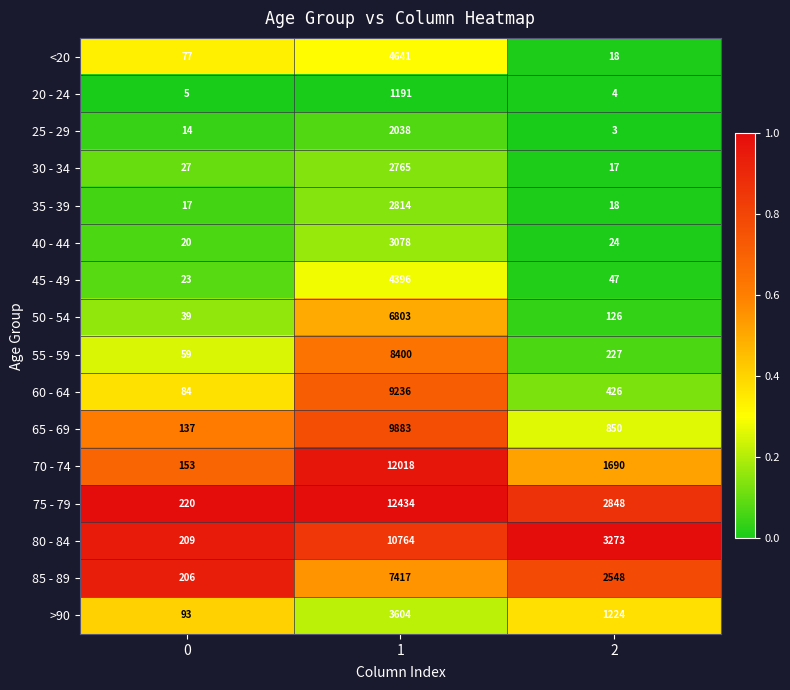

Read the 85 - 89 value at 2.

2548